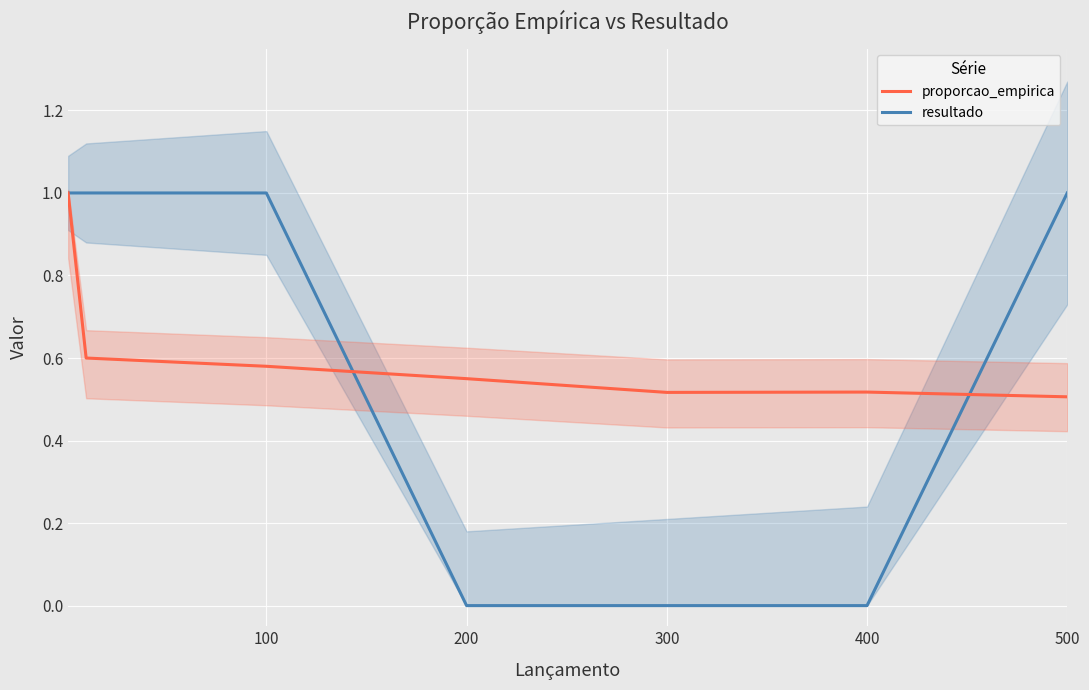

How many interior local valleys does the proporcao_empirica series have?

1